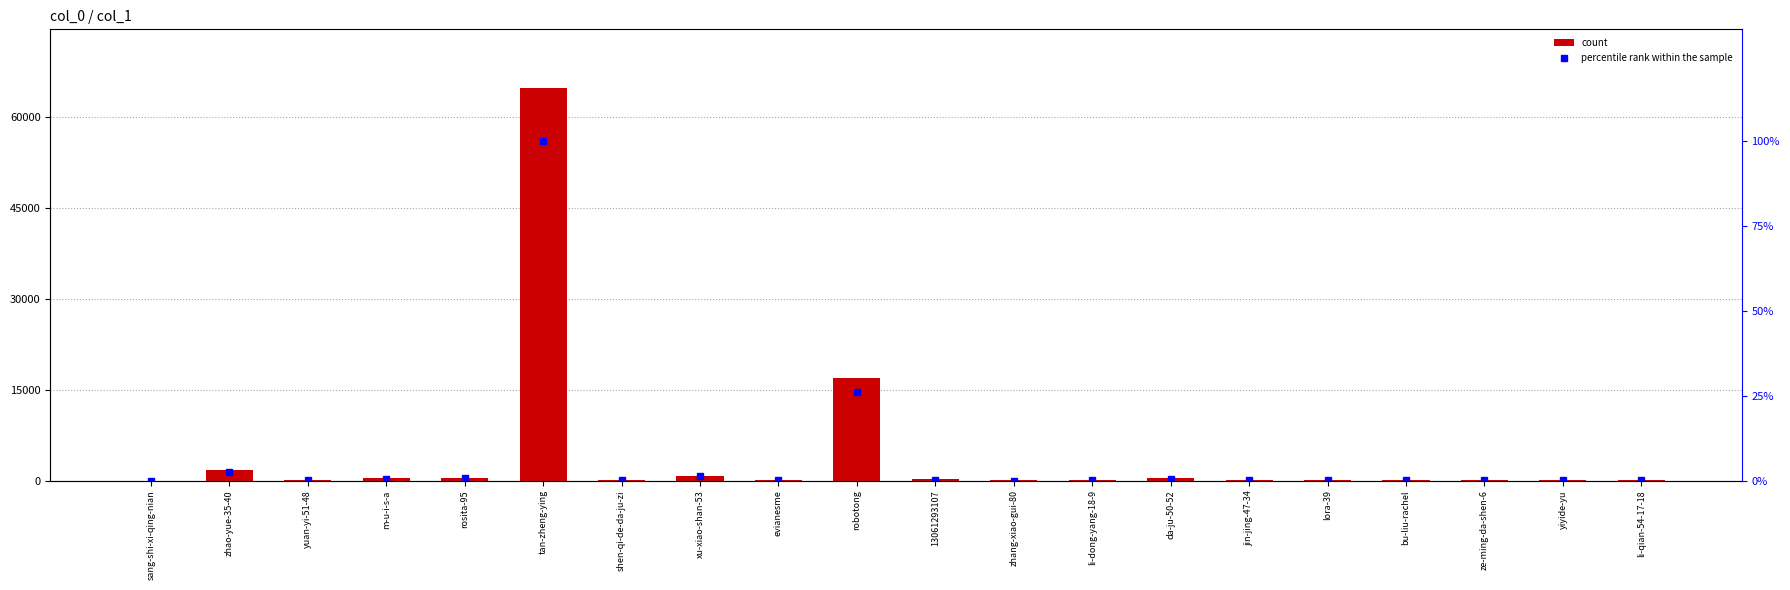

List the series in order of their overall mean, highest first.

col_1, percentile rank within the sample